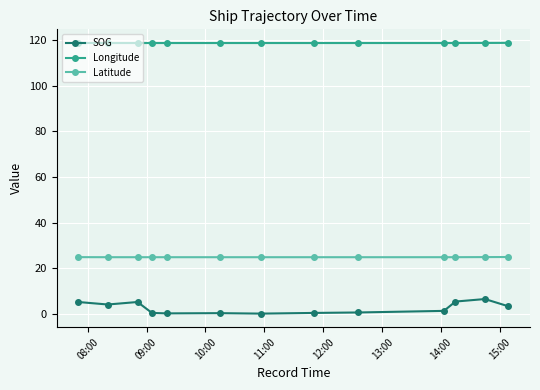

What is the greatest value displayed?

118.9